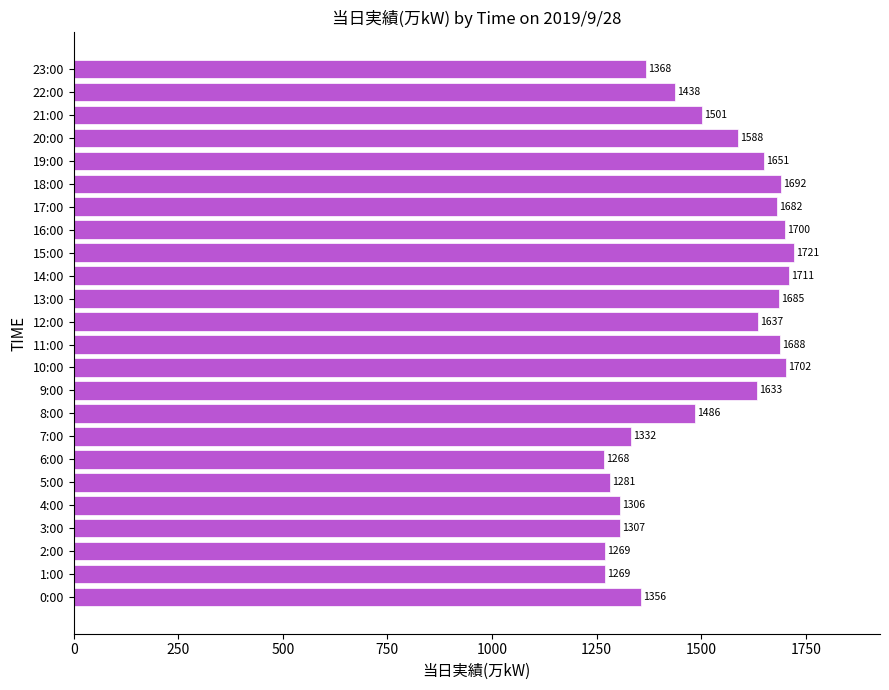

Which category has the lowest value across all series?

6:00